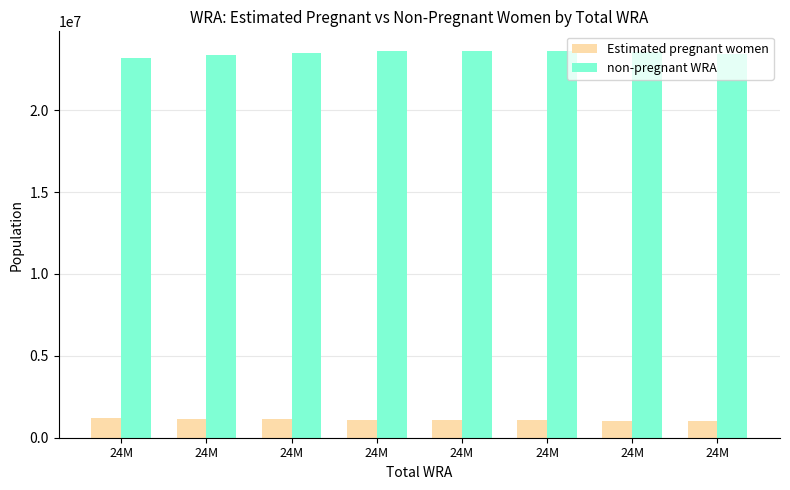

Reading left to right, transcribe all the data shown in this chart.

Estimated pregnant women: 24M=1218110.4	24M=1171113.3	24M=1122812.9	24M=1101888.8	24M=1080148.5	24M=1057702.8	24M=1034666.4	24M=1011133.9
non-pregnant WRA: 24M=23177889.6	24M=23354886.7	24M=23497187.1	24M=23583111.2	24M=23631851.5	24M=23631297.2	24M=23563333.6	24M=23410866.1